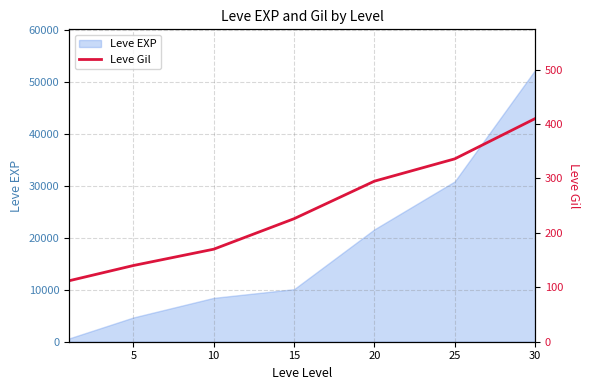

What is the minimum value shown in the chart?

112